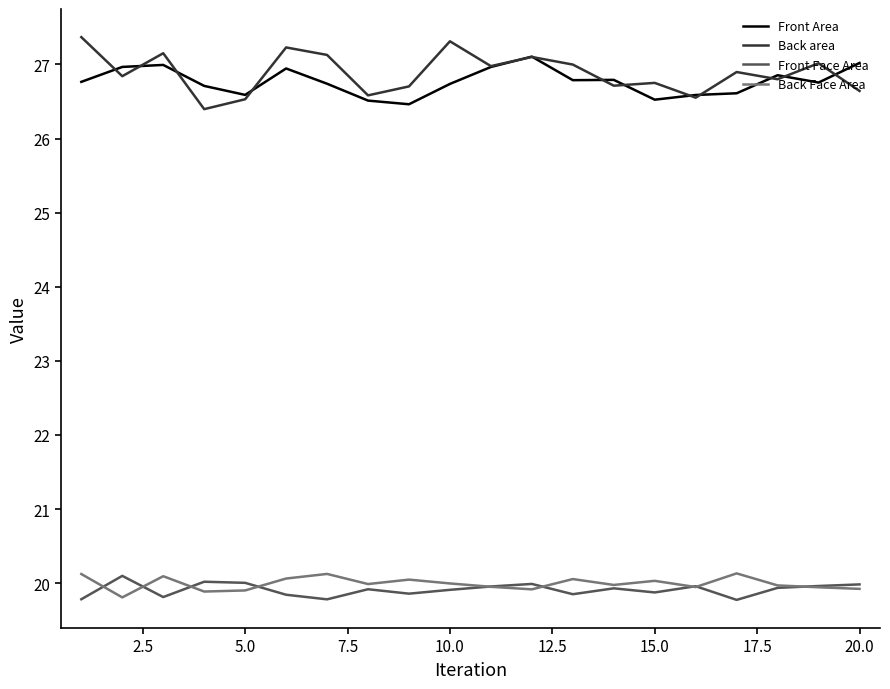

True or false: Back area and Back Face Area cross at least once.

False